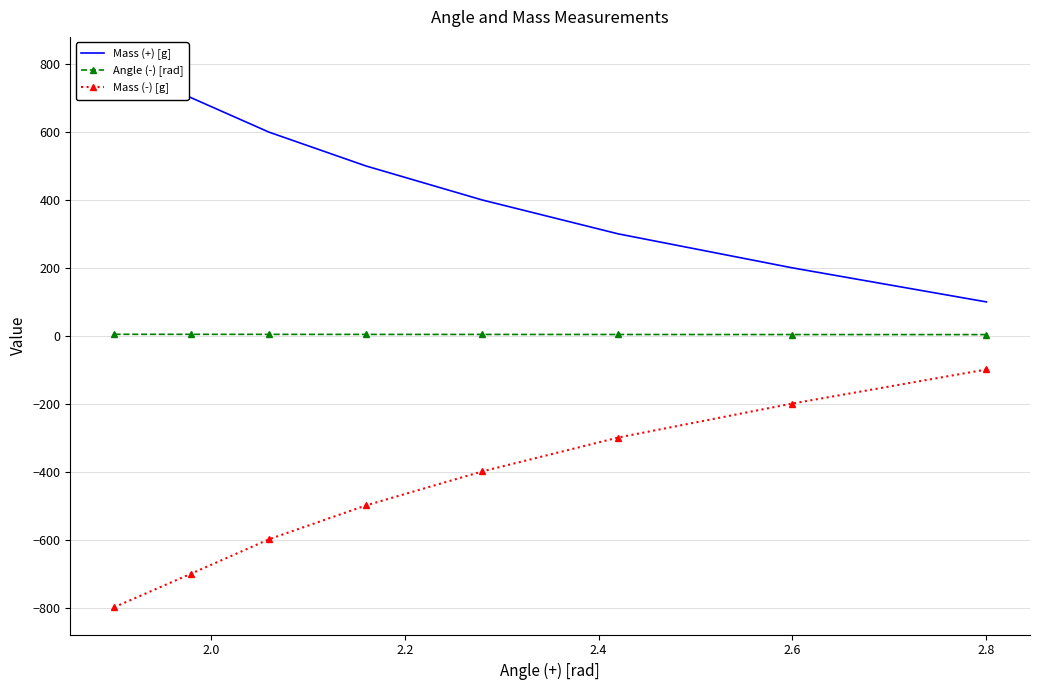

True or false: Mass (-) [g] has more than 2 points higher than both neighbors.

False